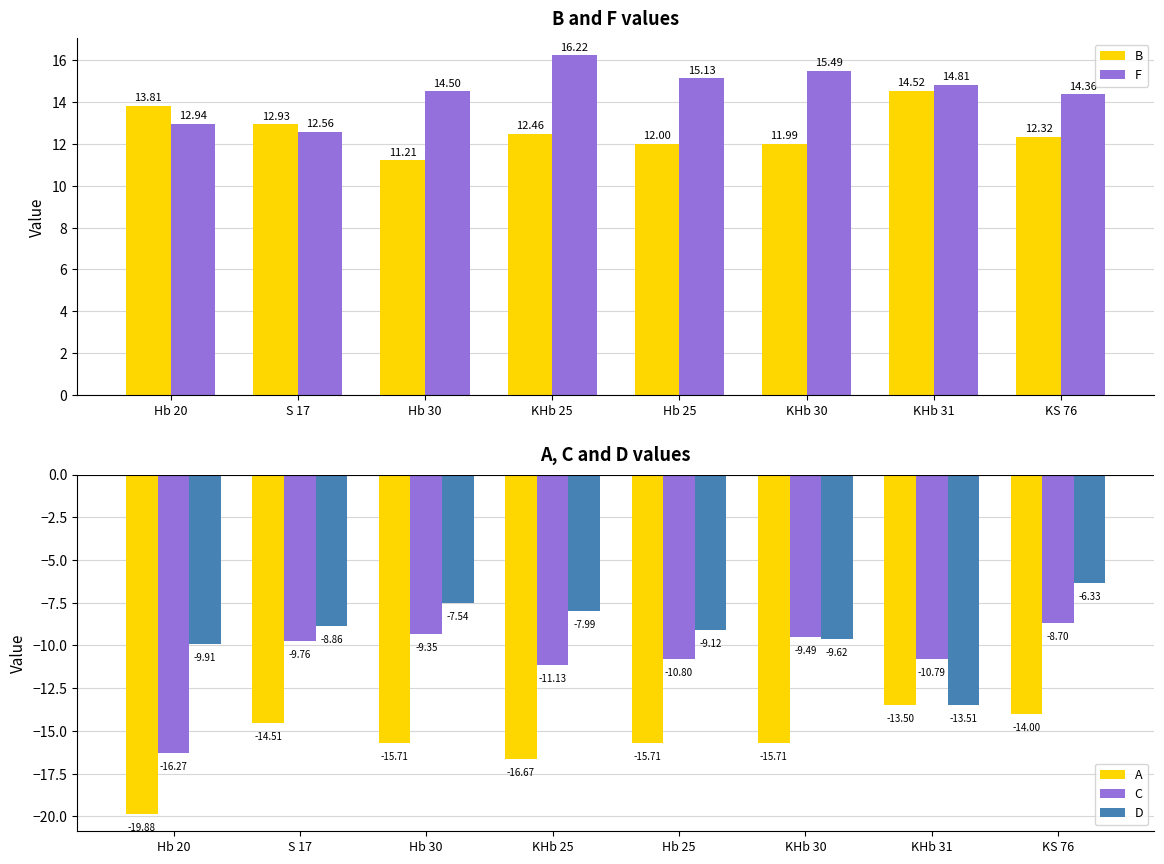

What is the sum of the C values at Hb 20 and Hb 30?

-25.6